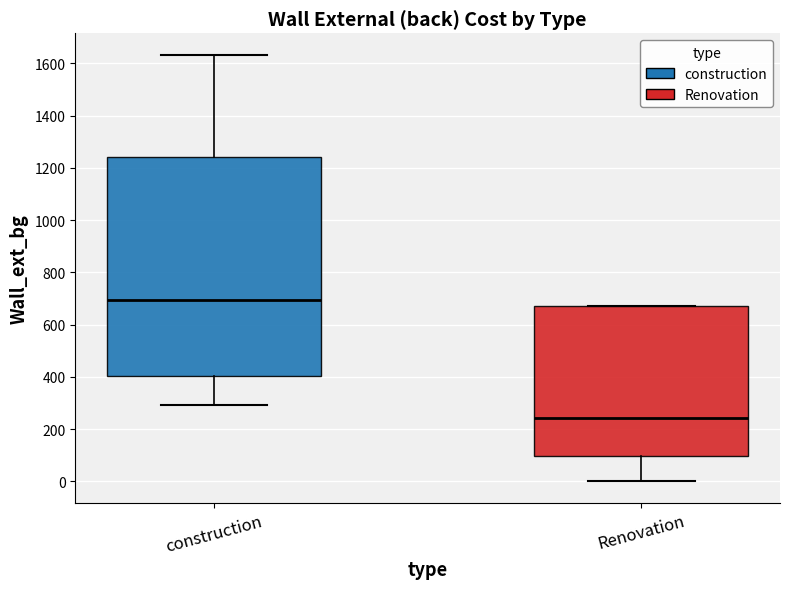

Which box is the tallest, from its lower edge to its upper edge?

construction